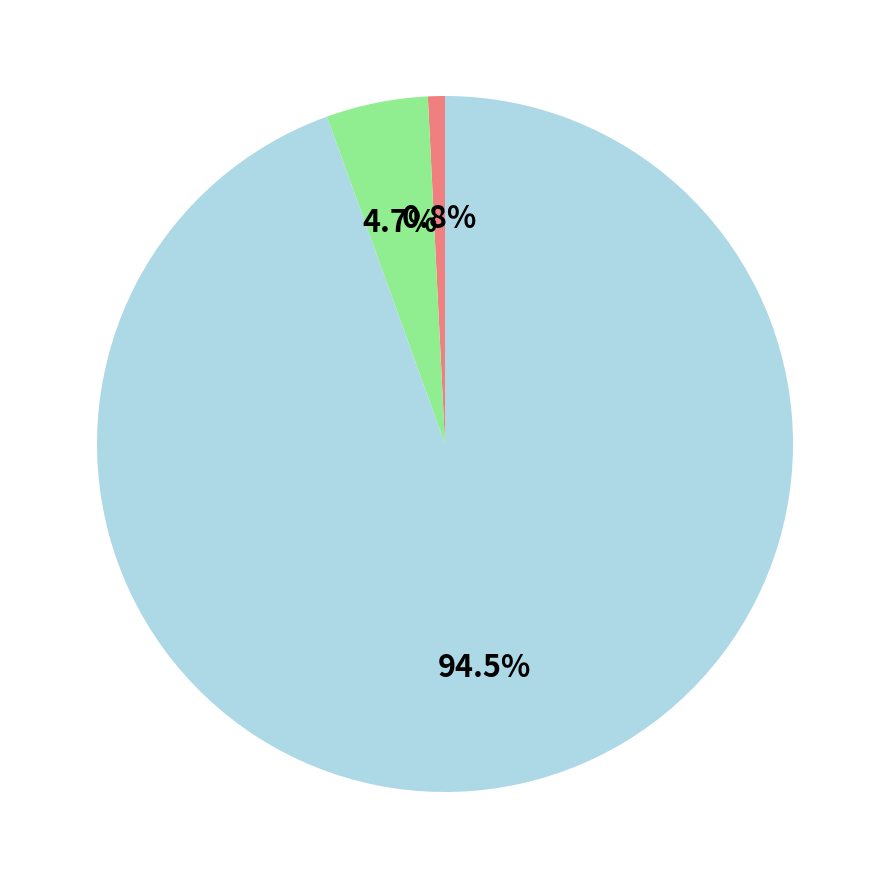

Is there any slice that represents more than half of the pie?

Yes